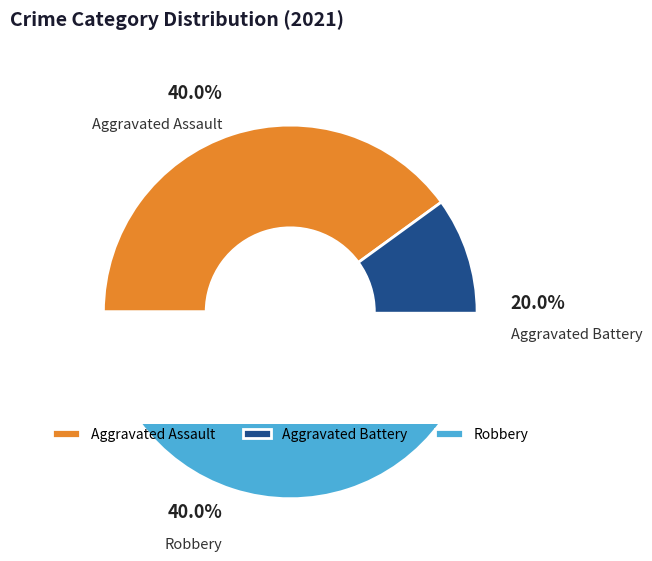

How many segments does this pie chart have?

3